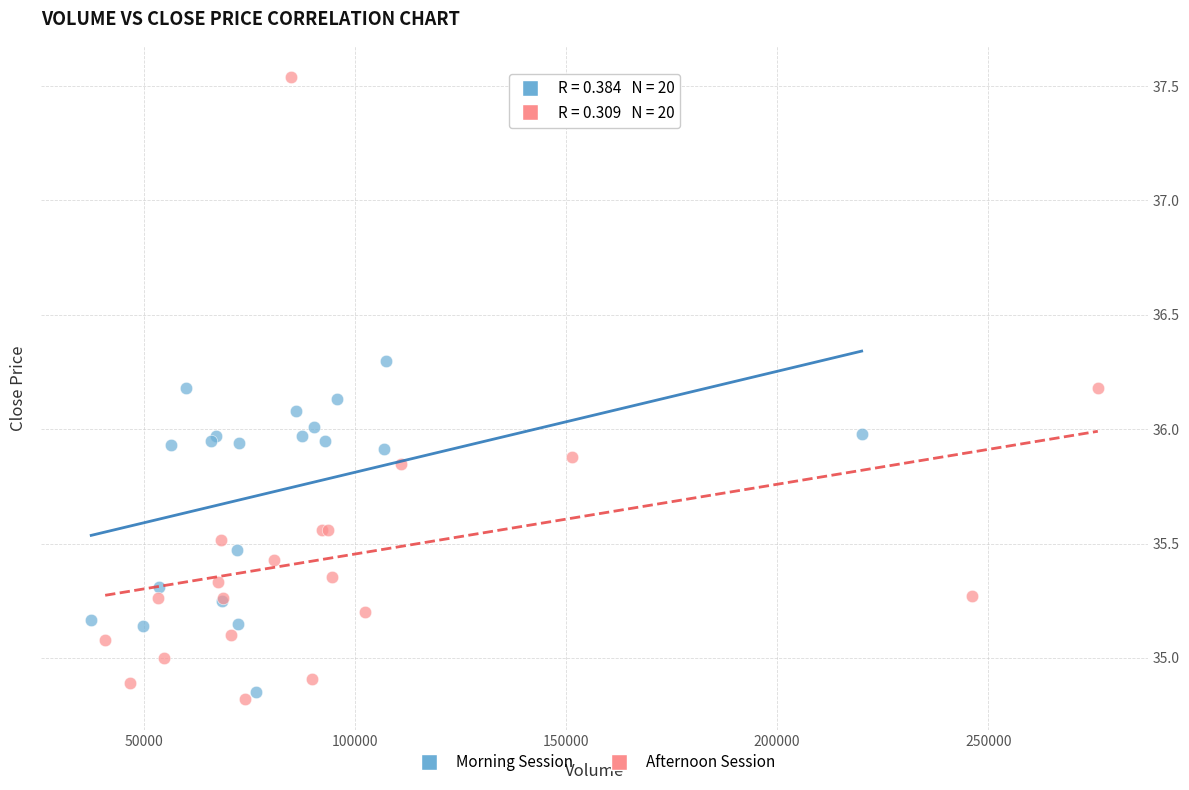

What are all the series names shown in the legend?

Morning Session, Afternoon Session